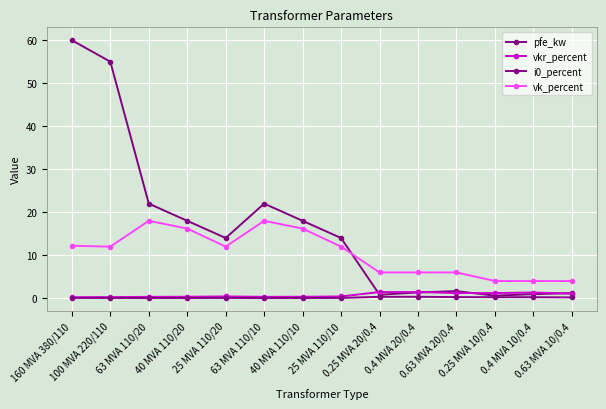

What is the difference between the maximum and minimum values in the i0_percent series?

0.3